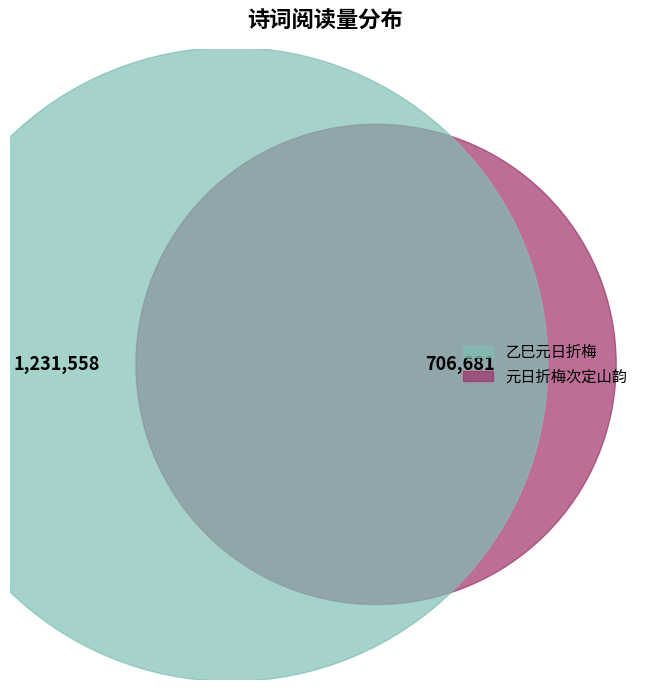

What percentage is NOT represented by 乙巳元日折梅?

36.5%